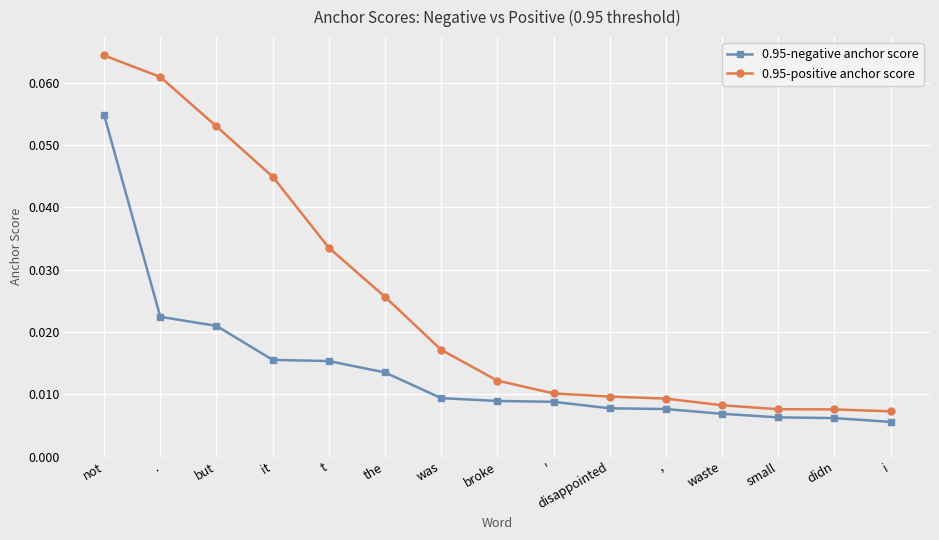

Count the number of data series in this chart.

2